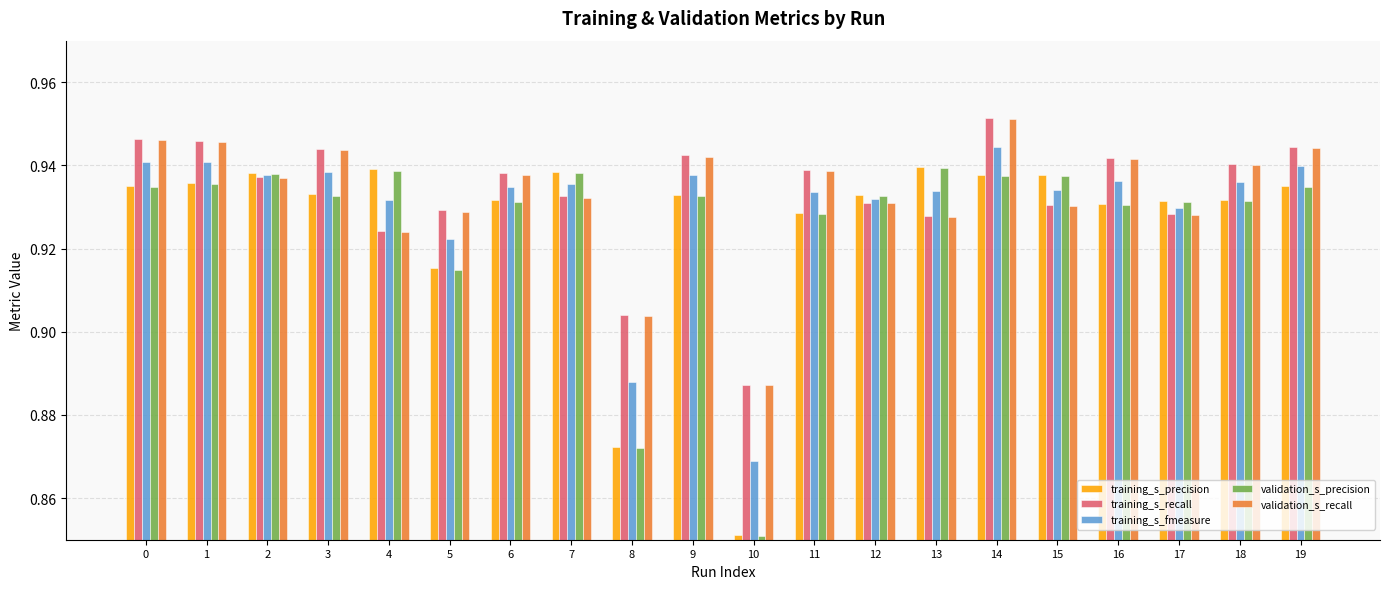

What is the sum of the training_s_recall values at 5 and 7?

1.9